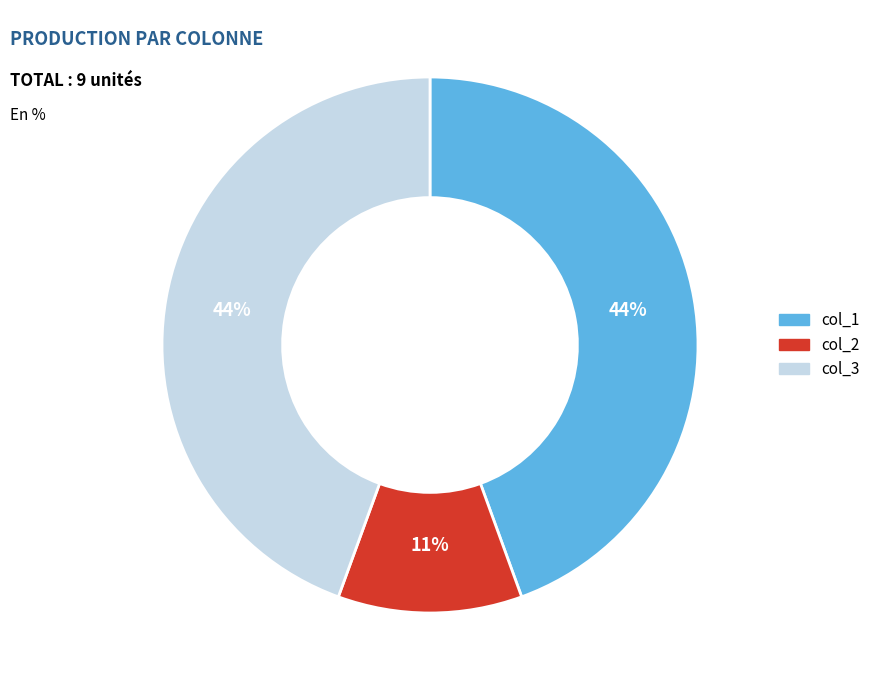

To the nearest percent, what is the average slice percentage?

33%